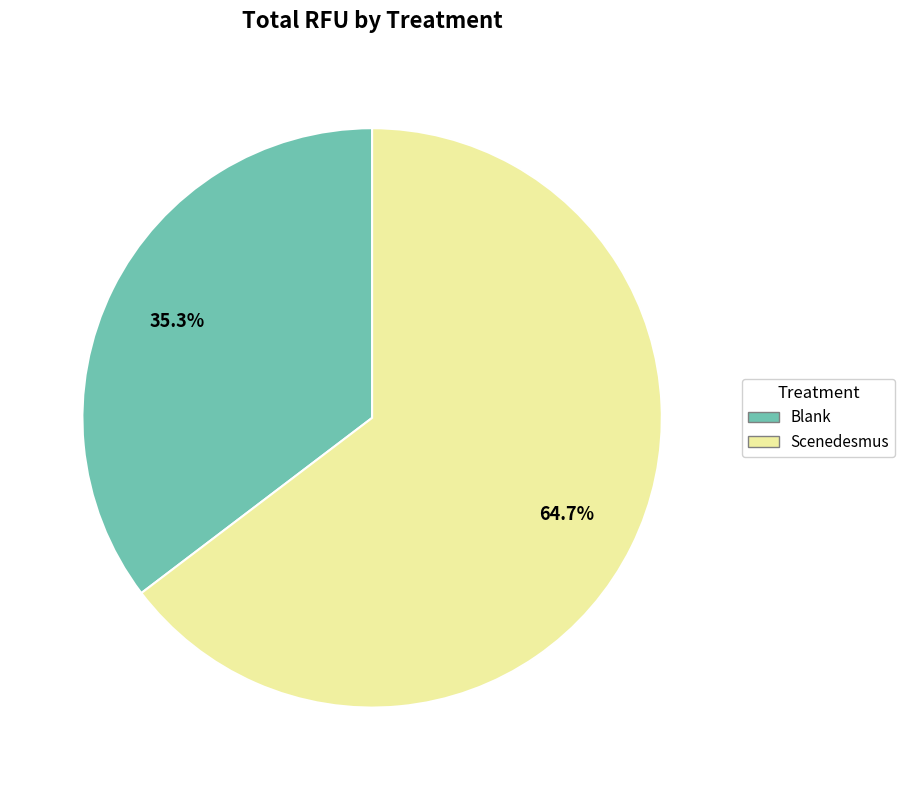

Is there any slice that represents more than half of the pie?

Yes